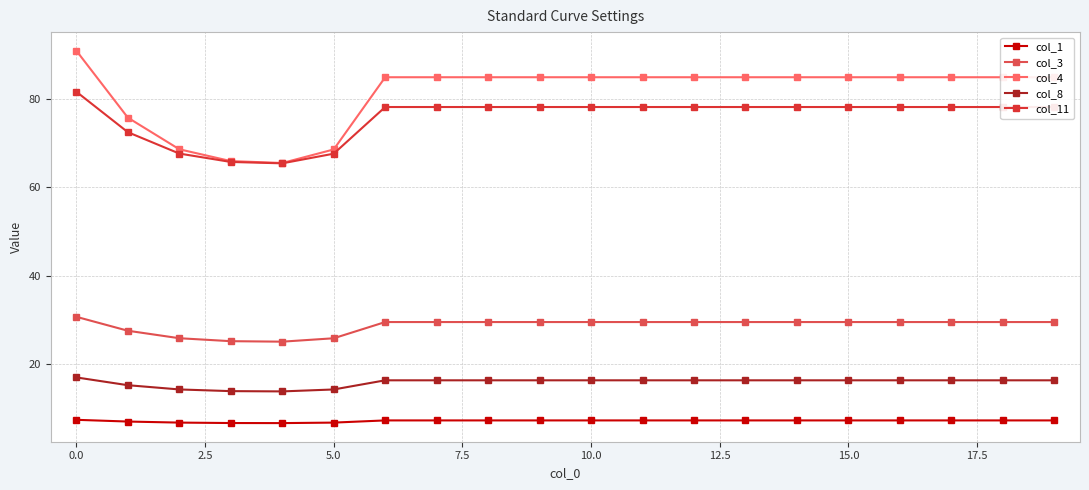

Count the number of data series in this chart.

5